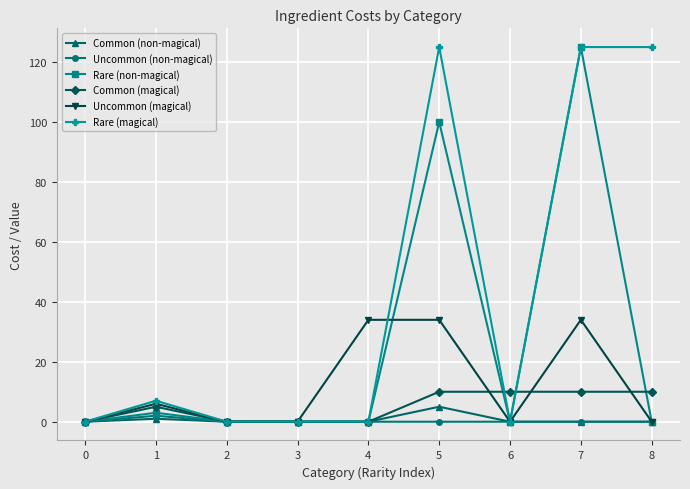

What is the greatest value displayed?

125